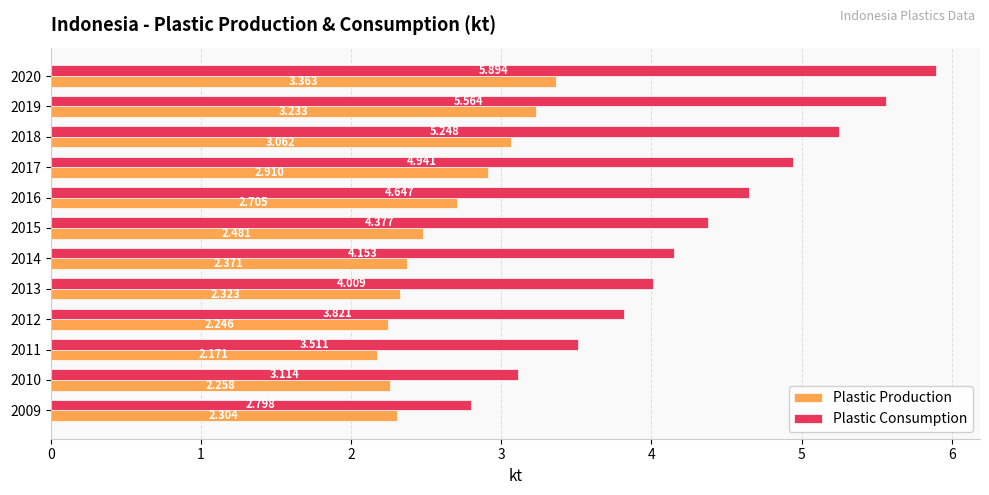

Which series changed the most between 2009 and 2013?

Plastic Consumption